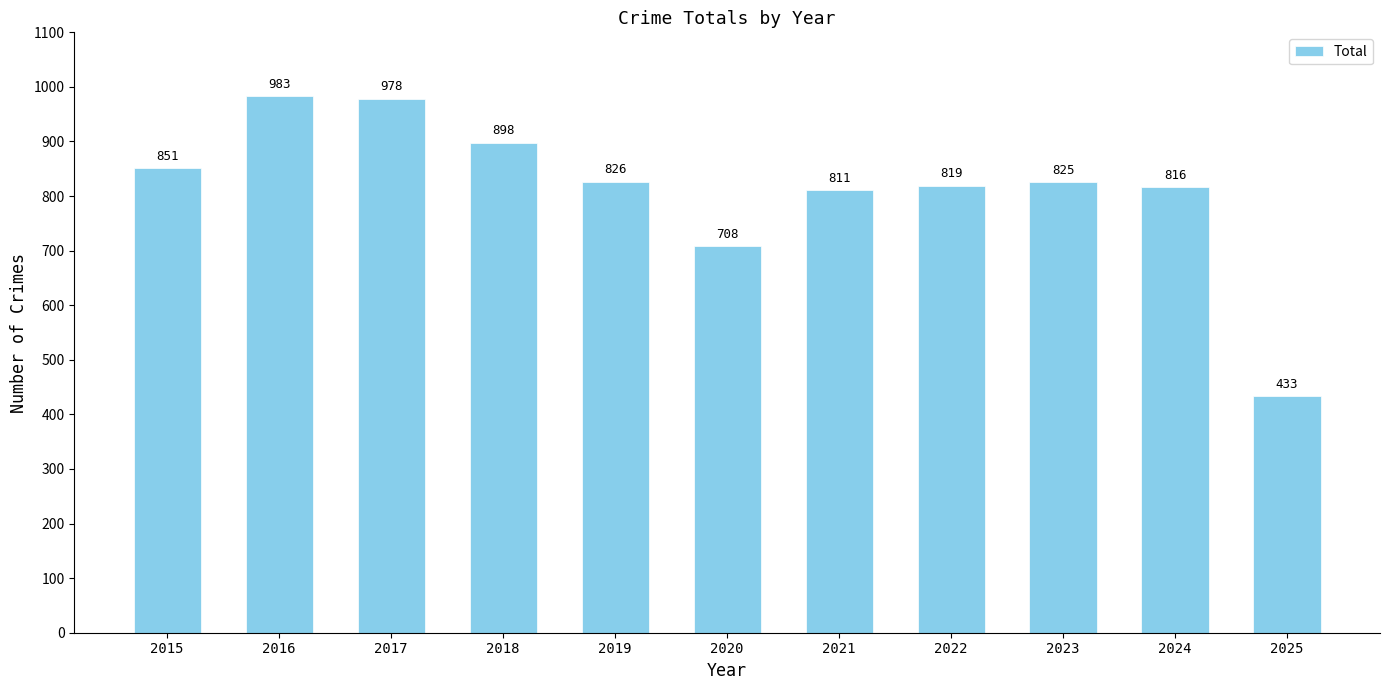

True or false: the data shows 1405 at 2016.

False